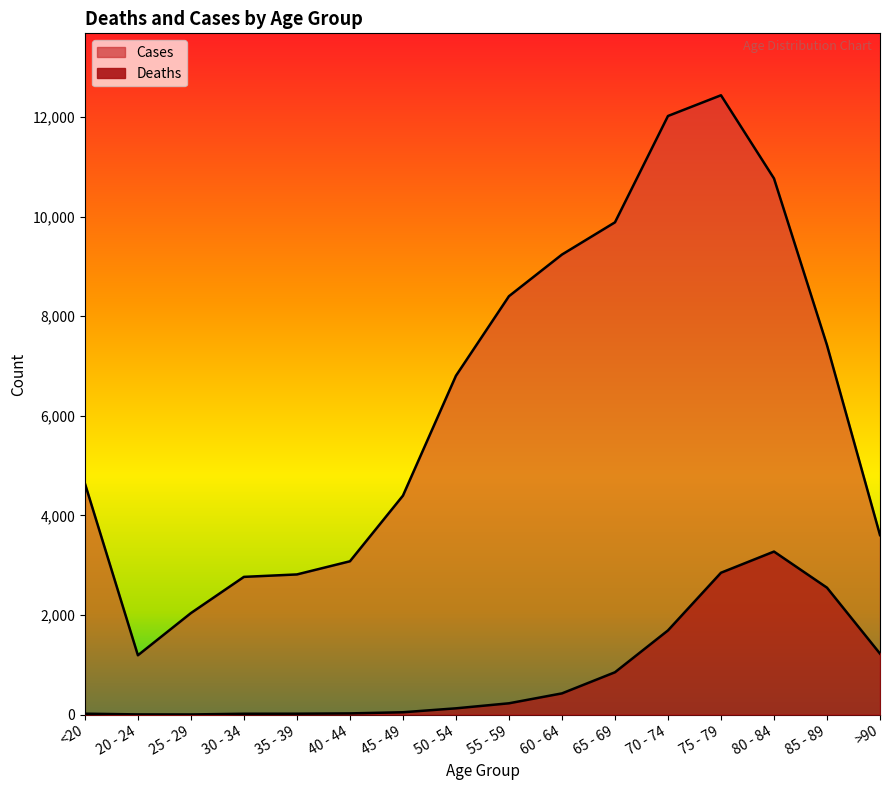

What is the difference between the Cases values at >90 and 75 - 79?

8830